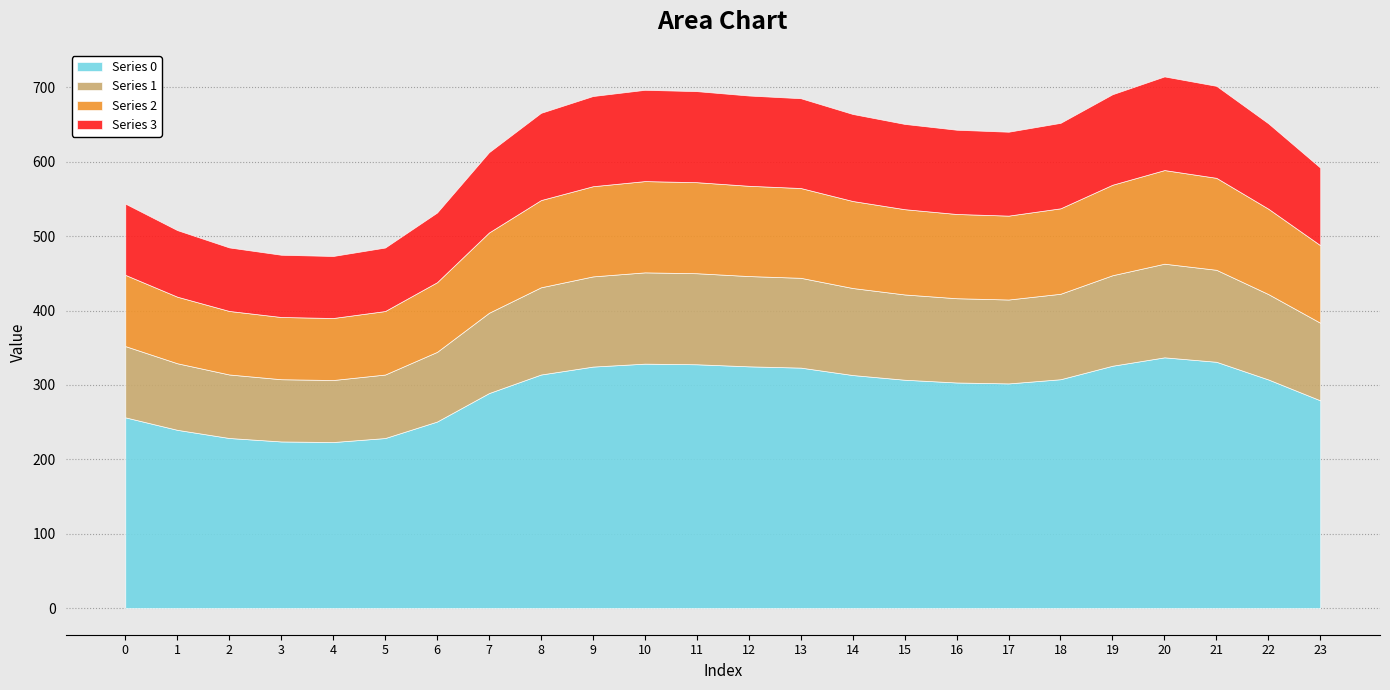

How many categories are shown in the chart?

24